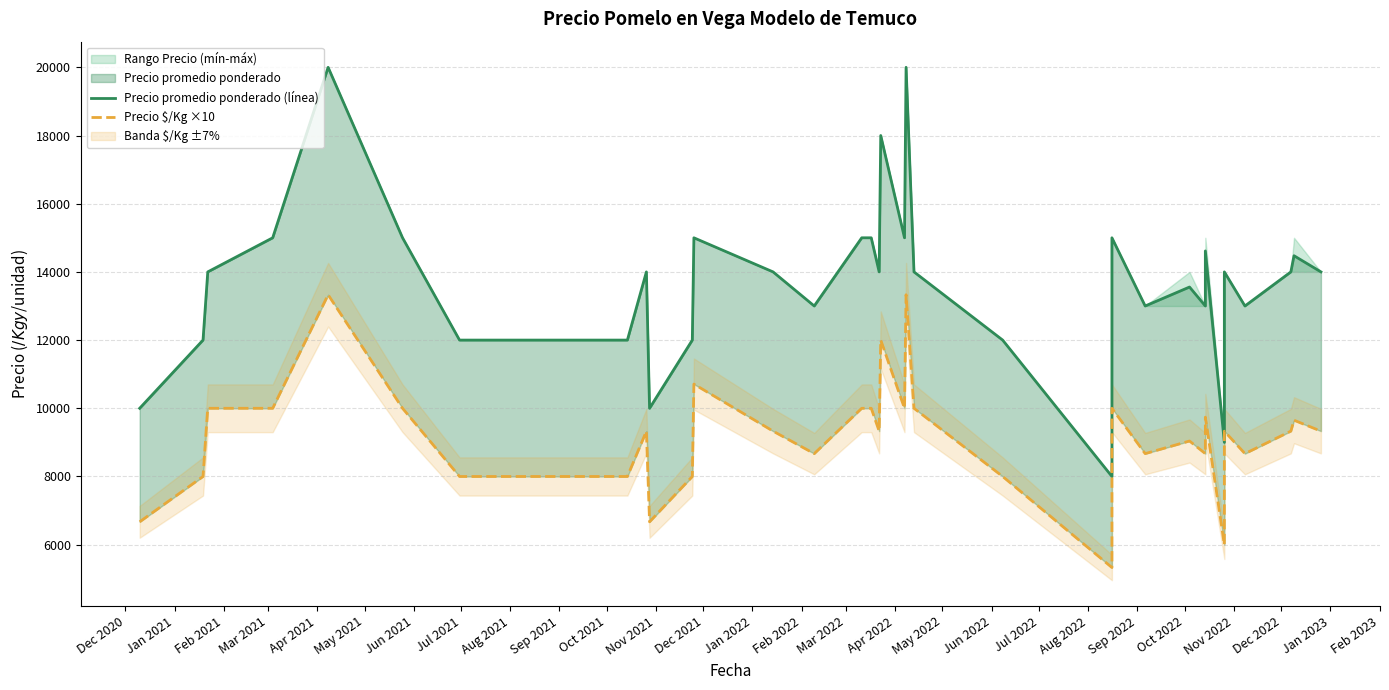

What position from the left is Jan 2022?

14